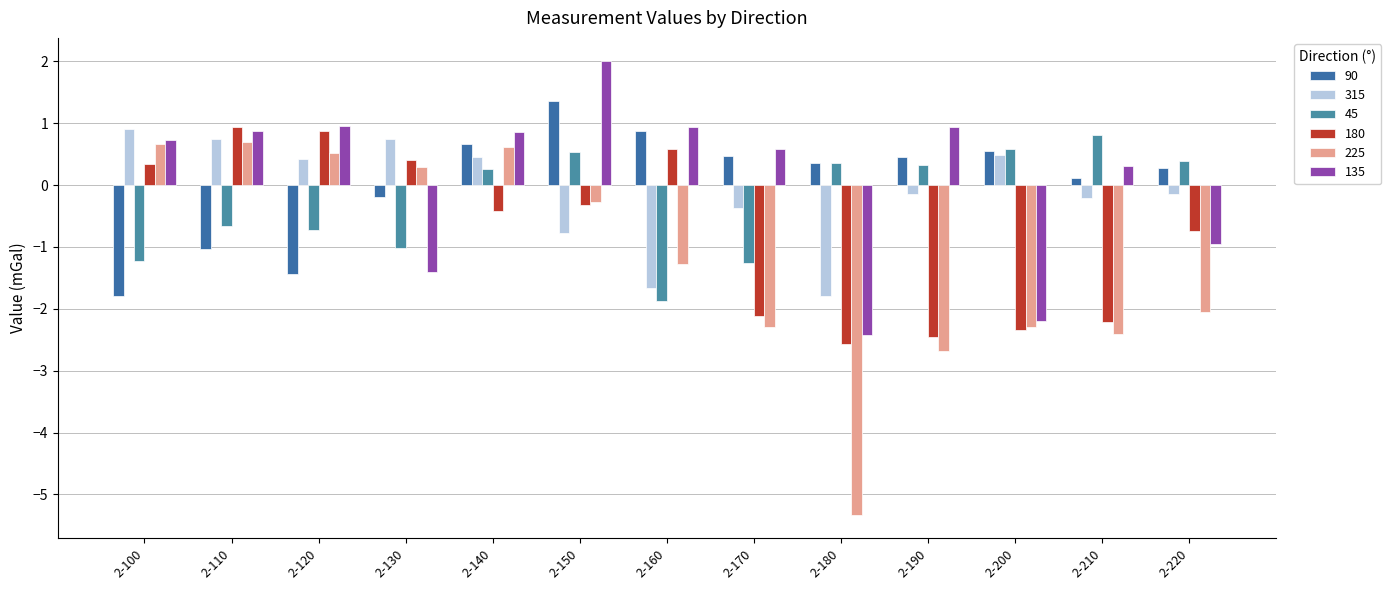

What is the difference between the second highest and minimum values in the 225 series?

6.0